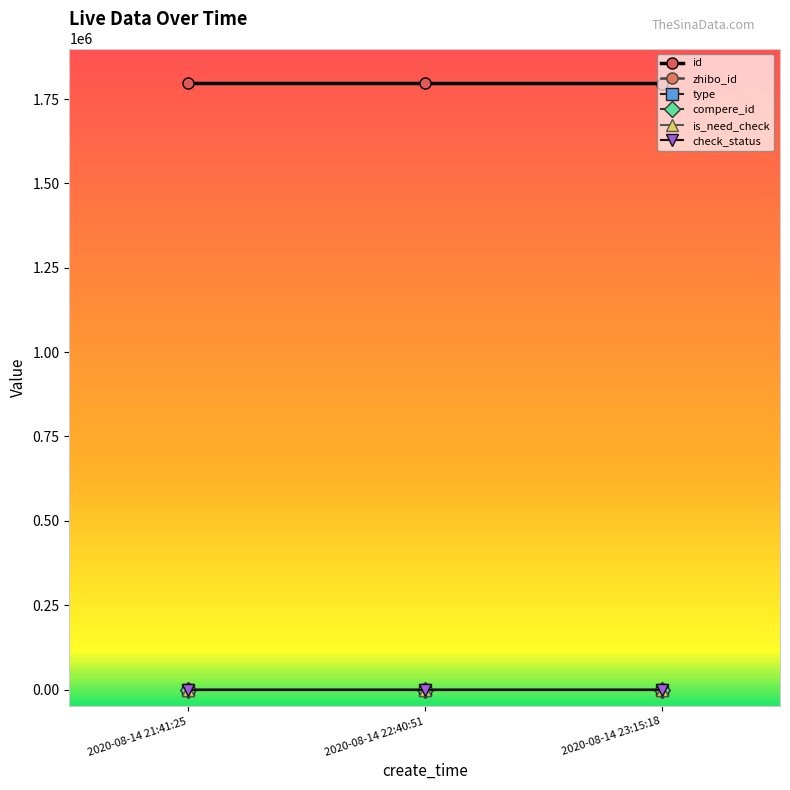

Where is zhibo_id nearest to the value 152?

2020-08-14 21:41:25